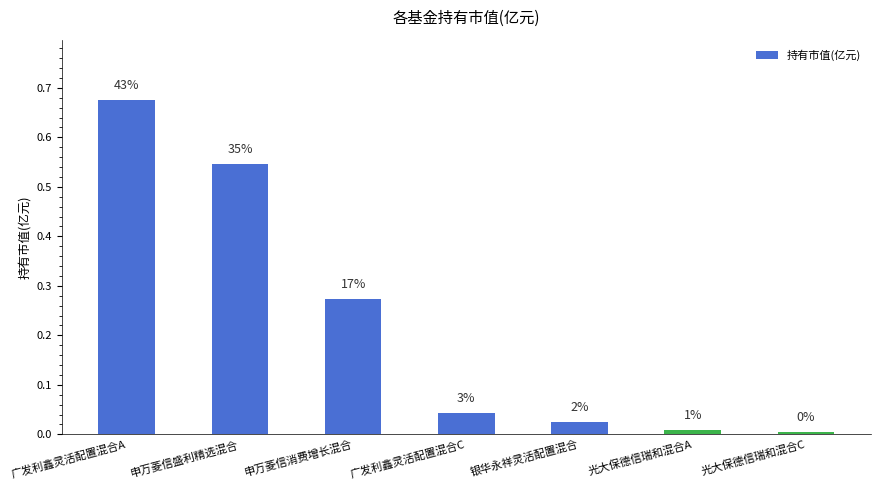

Are the bars horizontal?

No